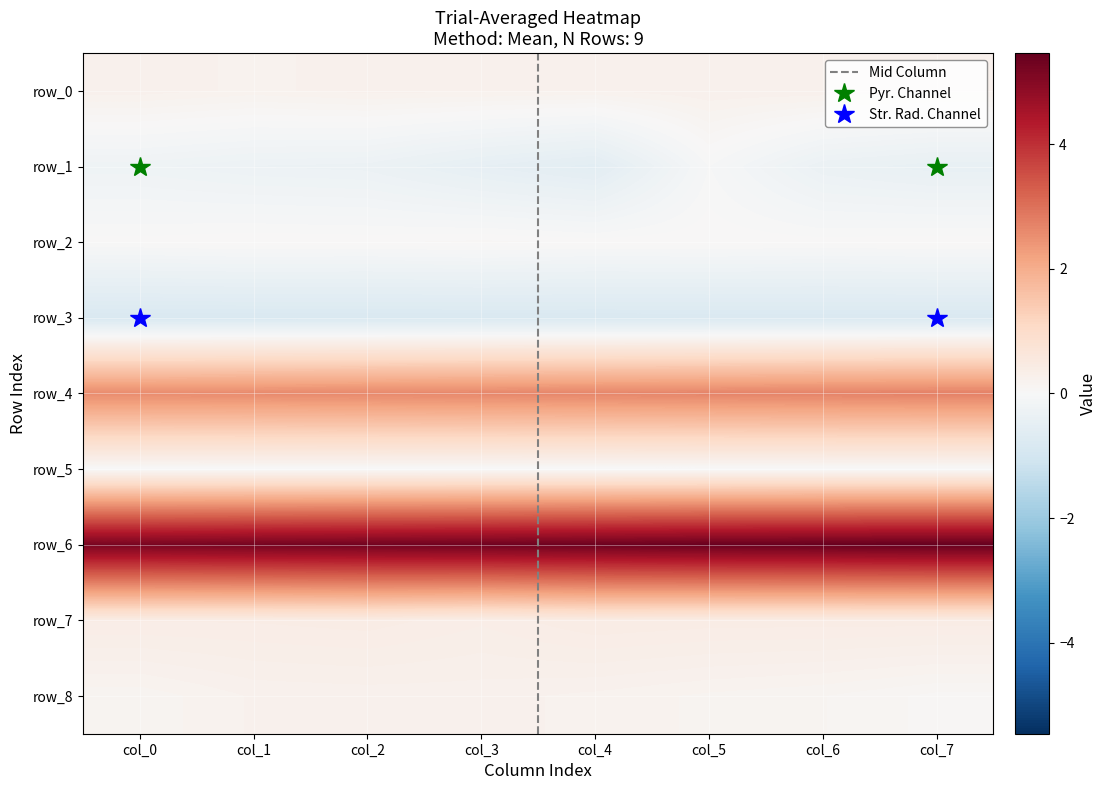

What is the sum of all row_1 values?

-2.7